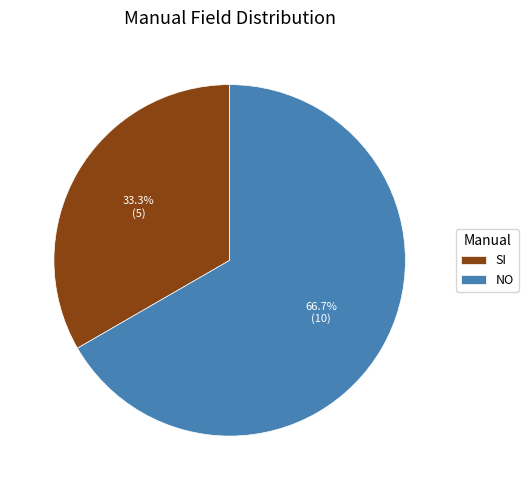

What percentage is the NO slice, to the nearest percent?

67%